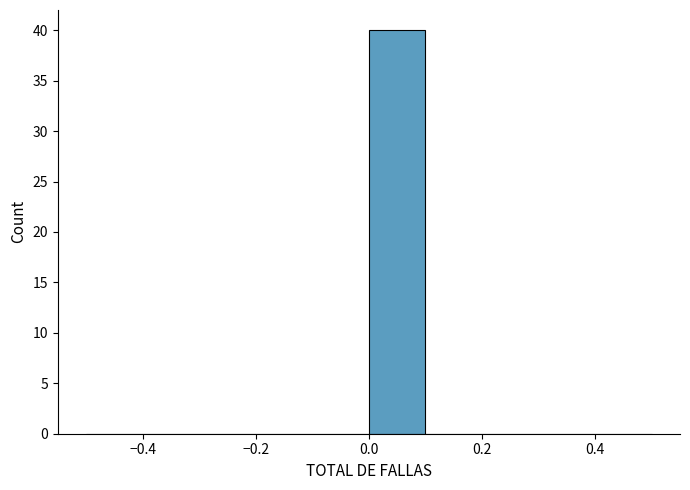

Over which range of the x-axis is the bar tallest?

0.0 to 0.1